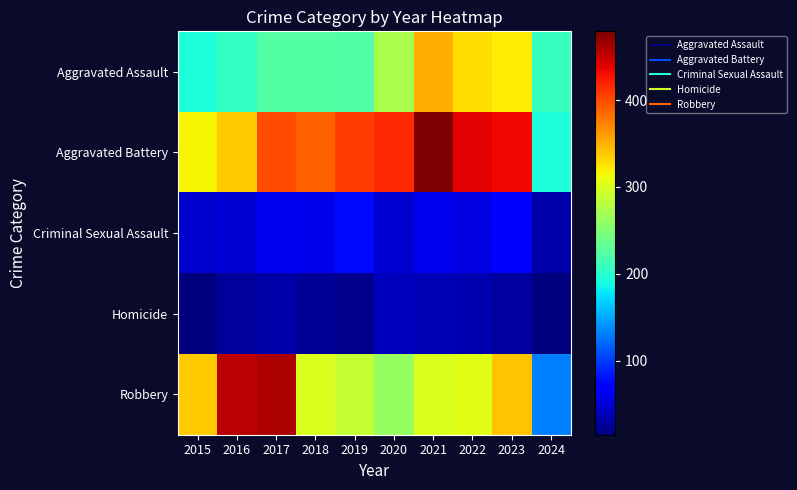

What is the difference between the highest and lowest values at 2017?

427